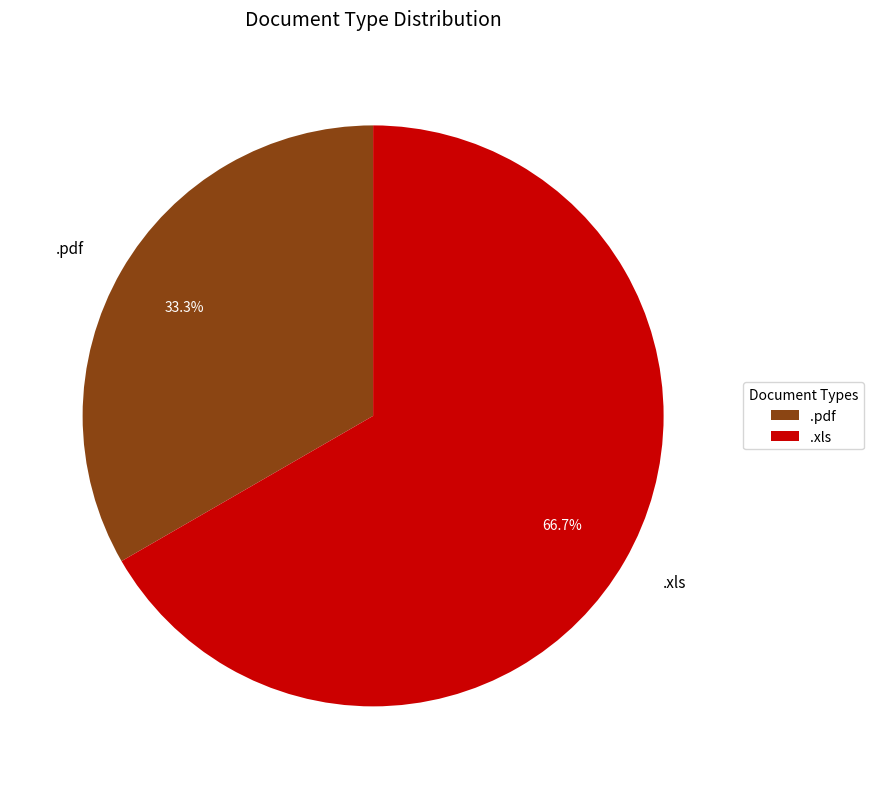

Between .pdf and .xls, which is larger?

.xls